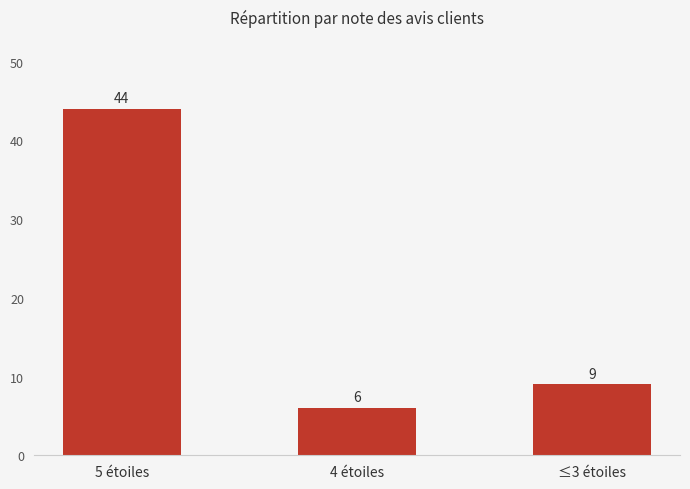

Count the number of categories in the chart.

3